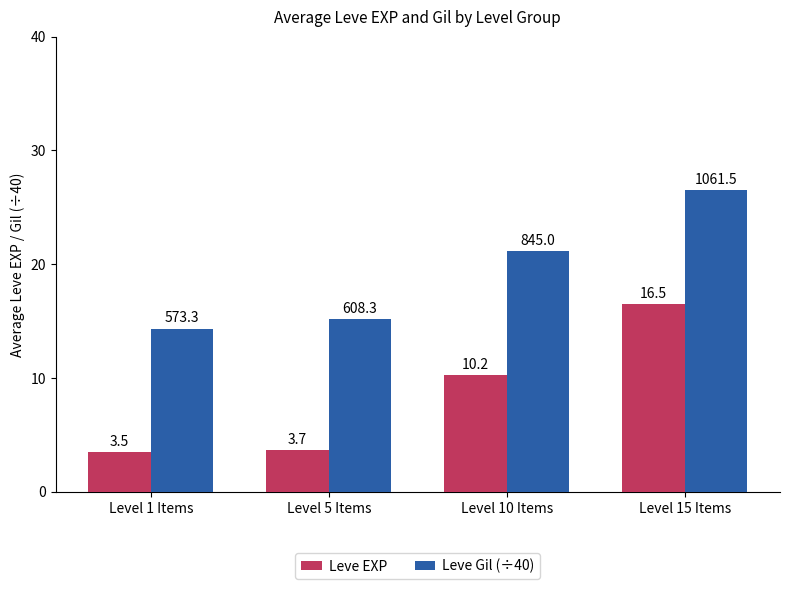

The Leve Gil (÷40) series shows 26.5 at Level 15 Items. True or false?

True